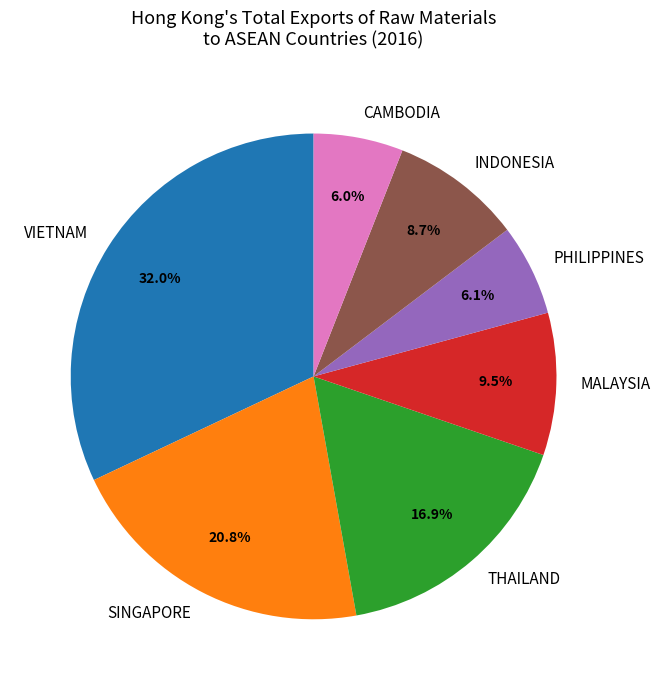

Between VIETNAM and THAILAND, which is larger?

VIETNAM